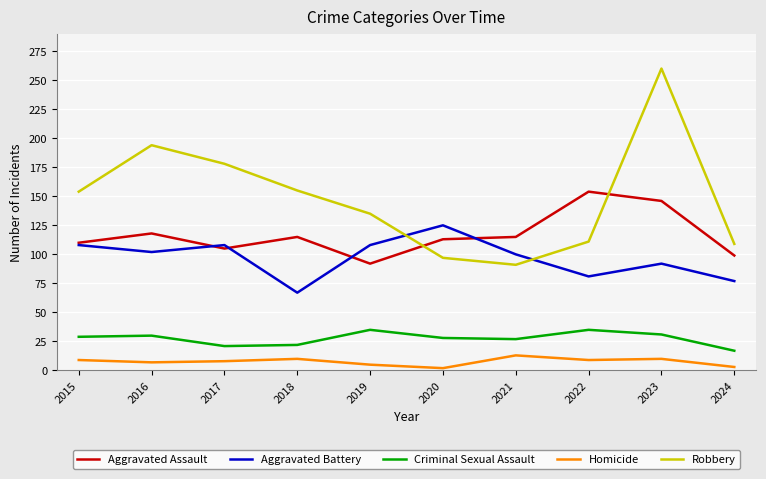

Count the number of categories in the chart.

10